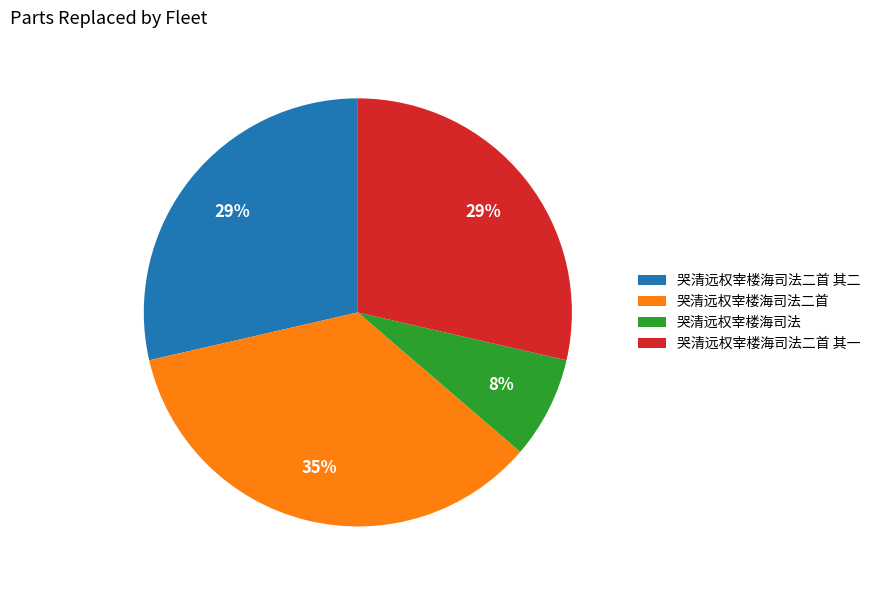

Is it true that 哭清远权宰楼海司法二首 is 42% of the pie?

False